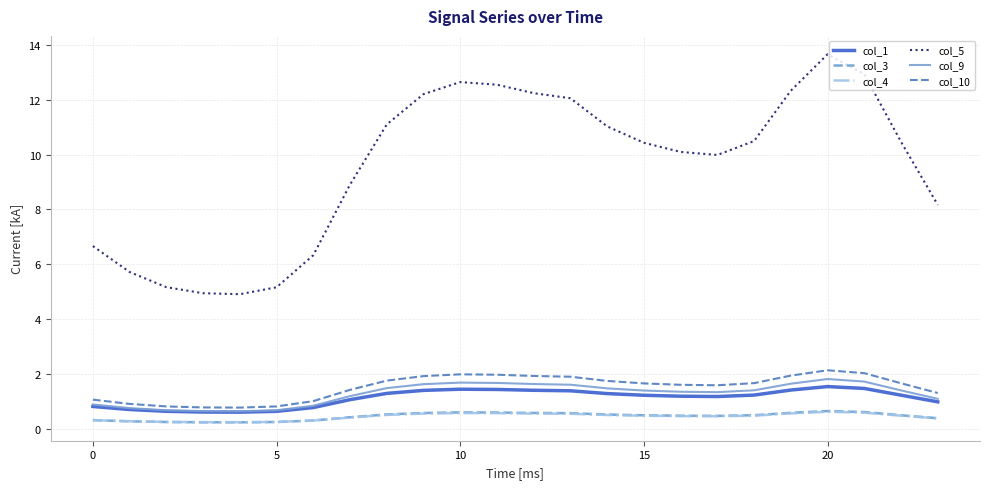

What is the minimum value for col_1?

0.6